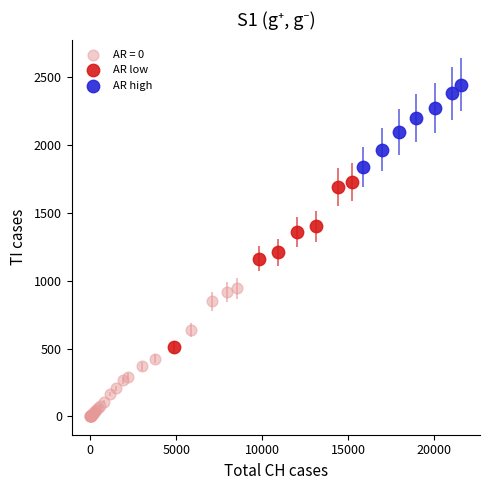

What are all the series names shown in the legend?

AR = 0, AR low, AR high